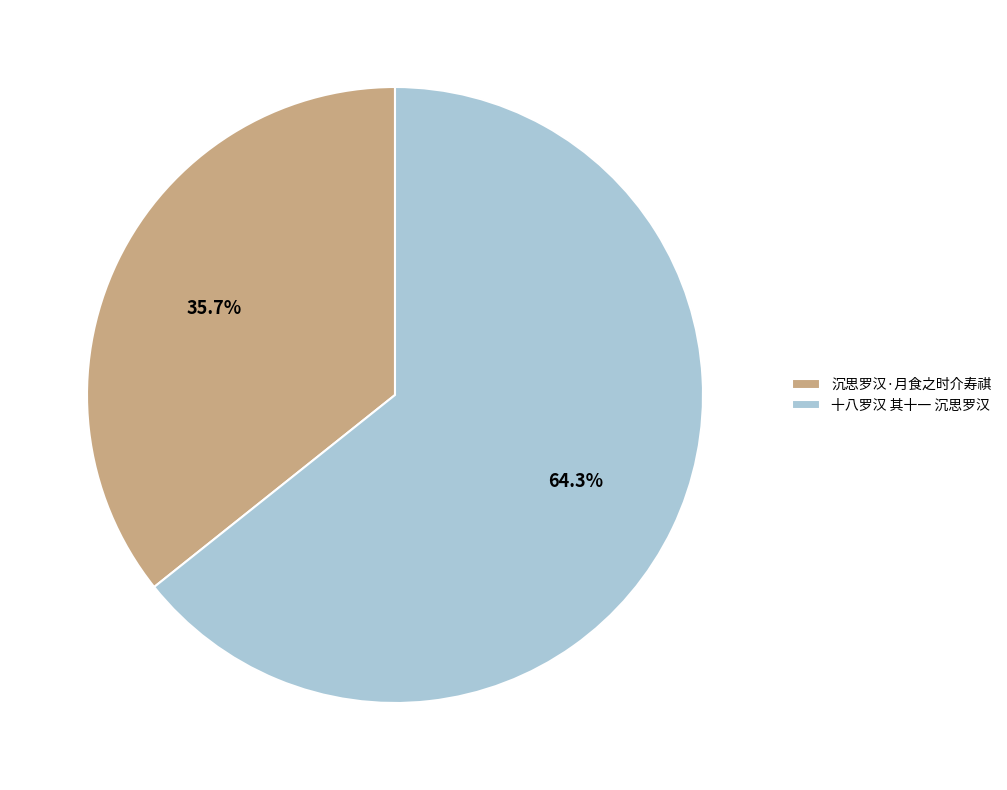

Does any single category account for the majority?

Yes